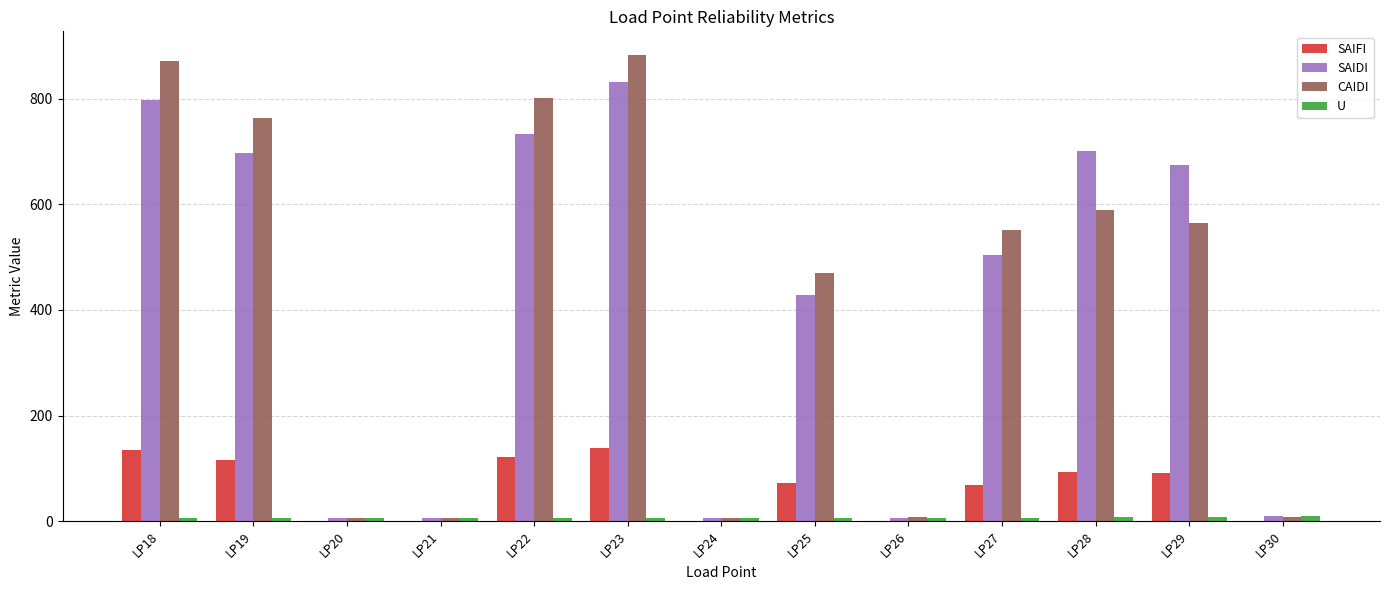

Where is CAIDI nearest to the value 444?

LP25